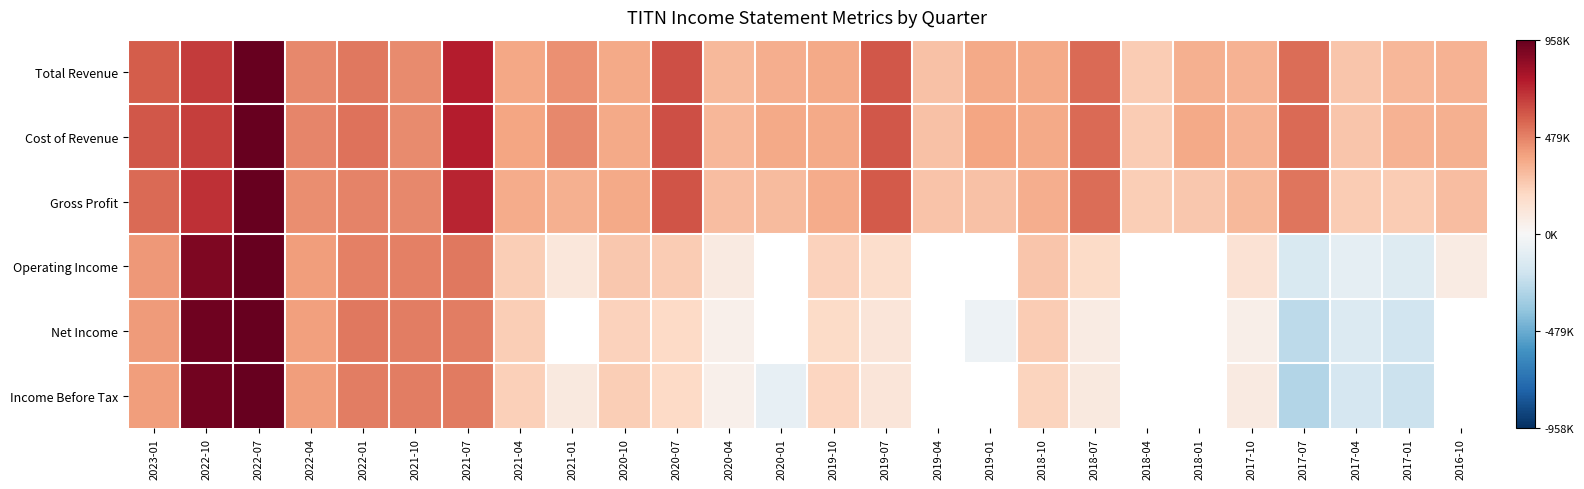

What is the spread (max minus min) of values at 2017-07?

0.9